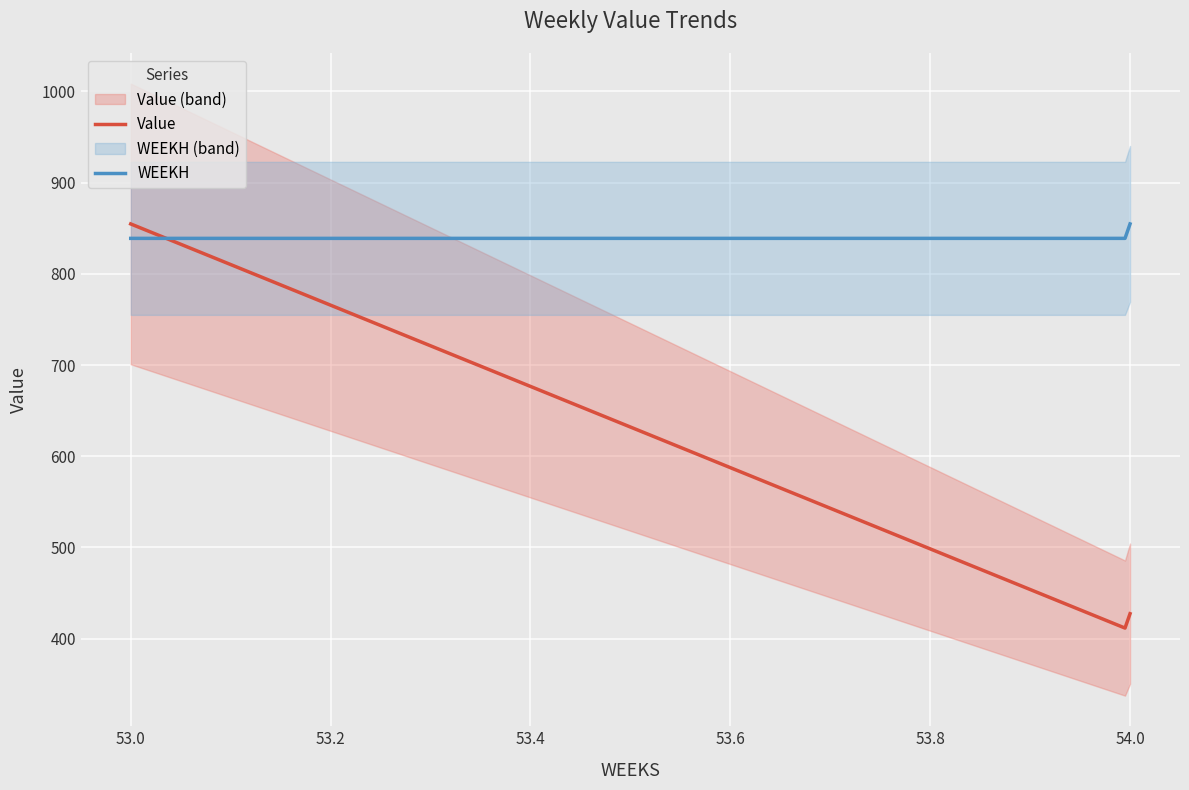

Which category has the highest value in the WEEKH series?

54.0